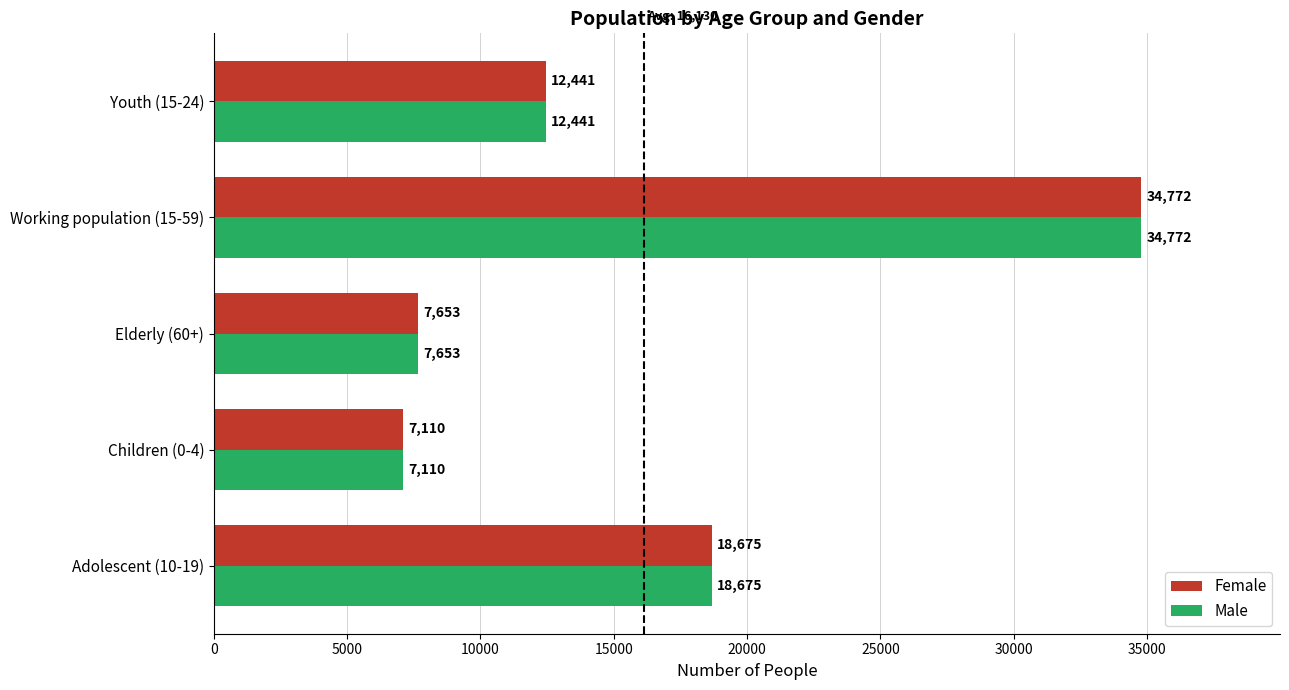

The Female series shows 11749 at Children (0-4). True or false?

False